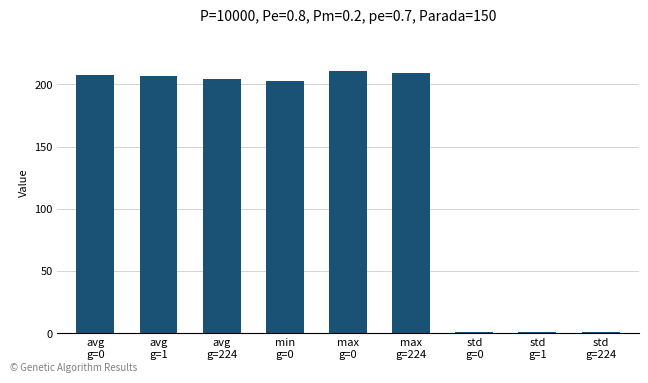

What is the value of the 2nd bar from the left?

206.9